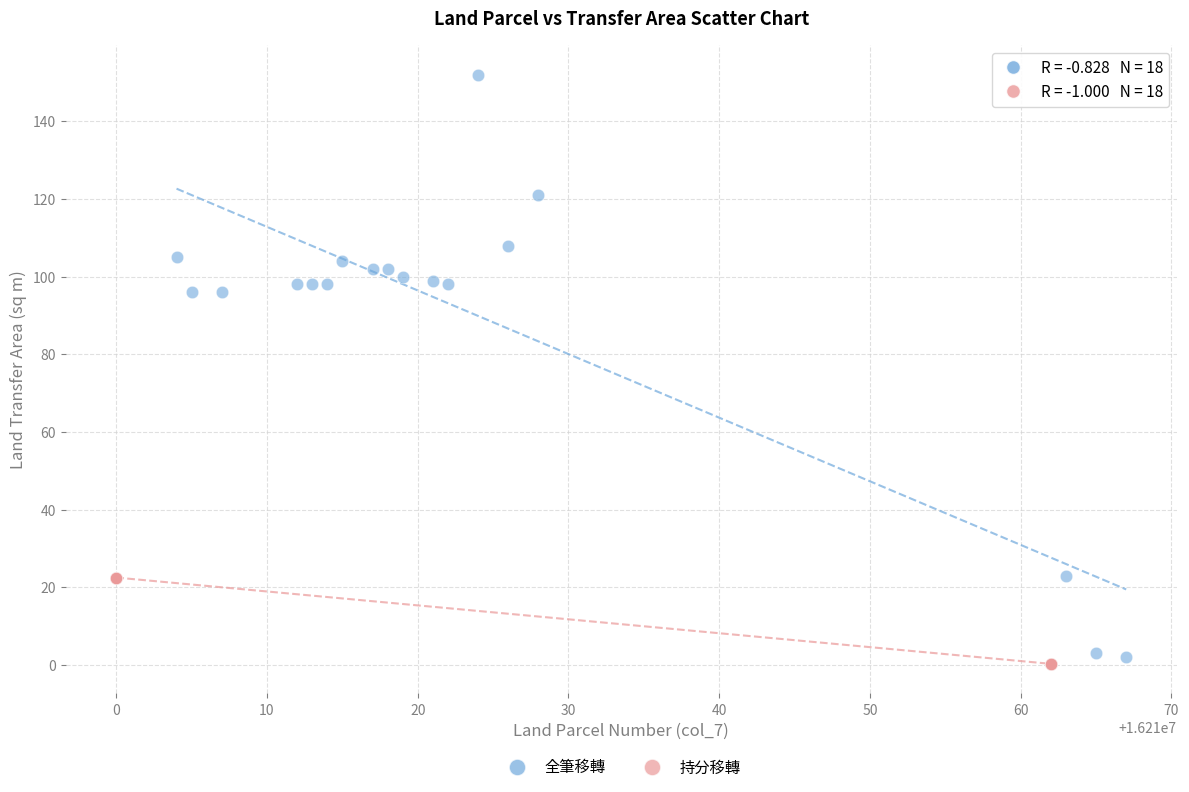

Which series contains the lowest Y value?

持分移轉